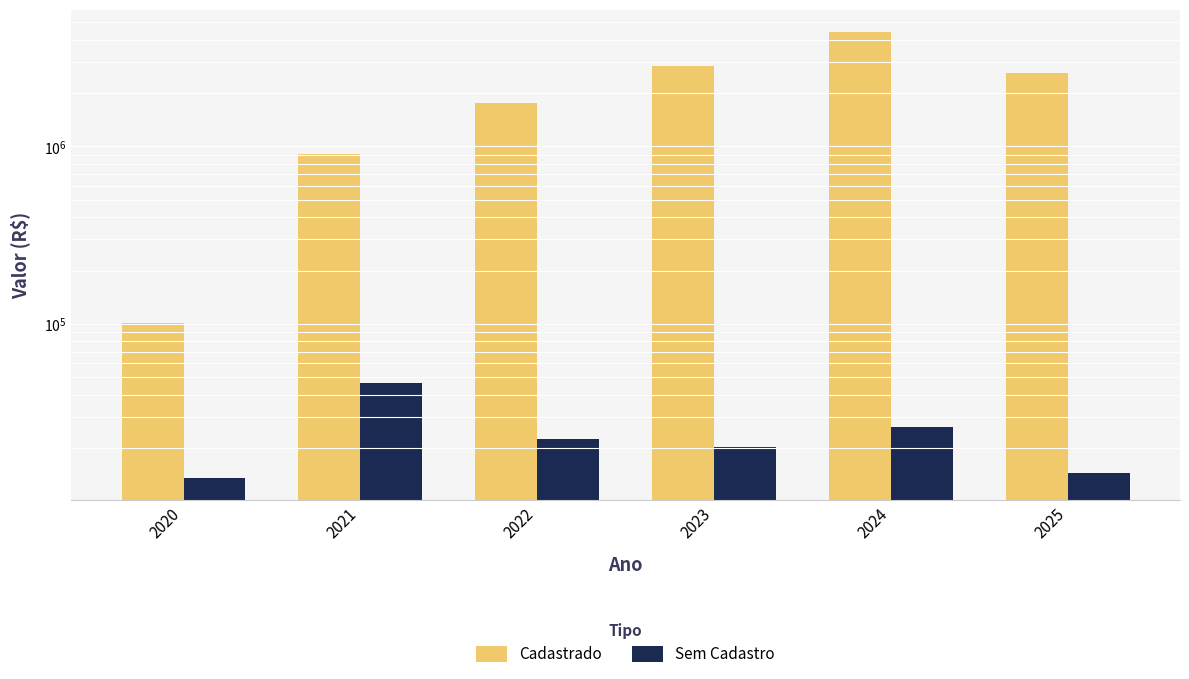

Read the Cadastrado value at 2025.

2577780.6